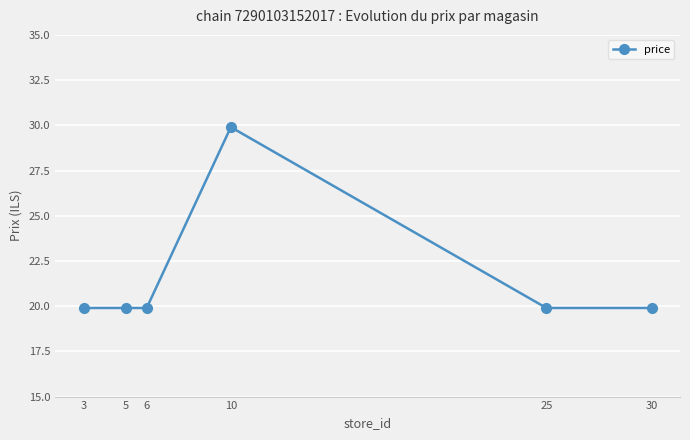

What is the change in value from 10 to 25?

-10.0